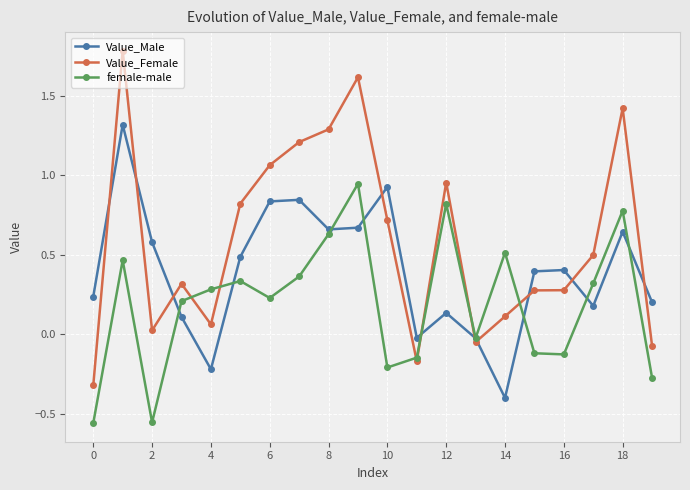

After their last crossing, which series has the higher values: Value_Female or Value_Male?

Value_Male